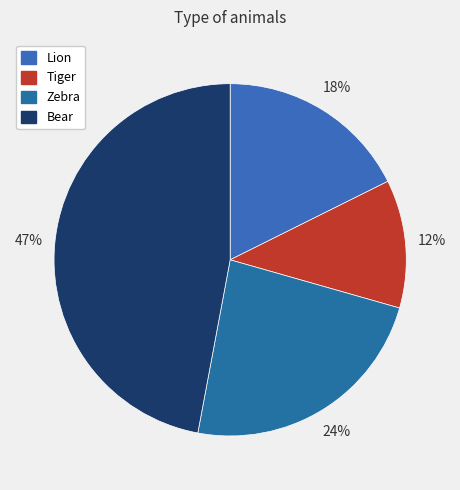

How many segments does this pie chart have?

4